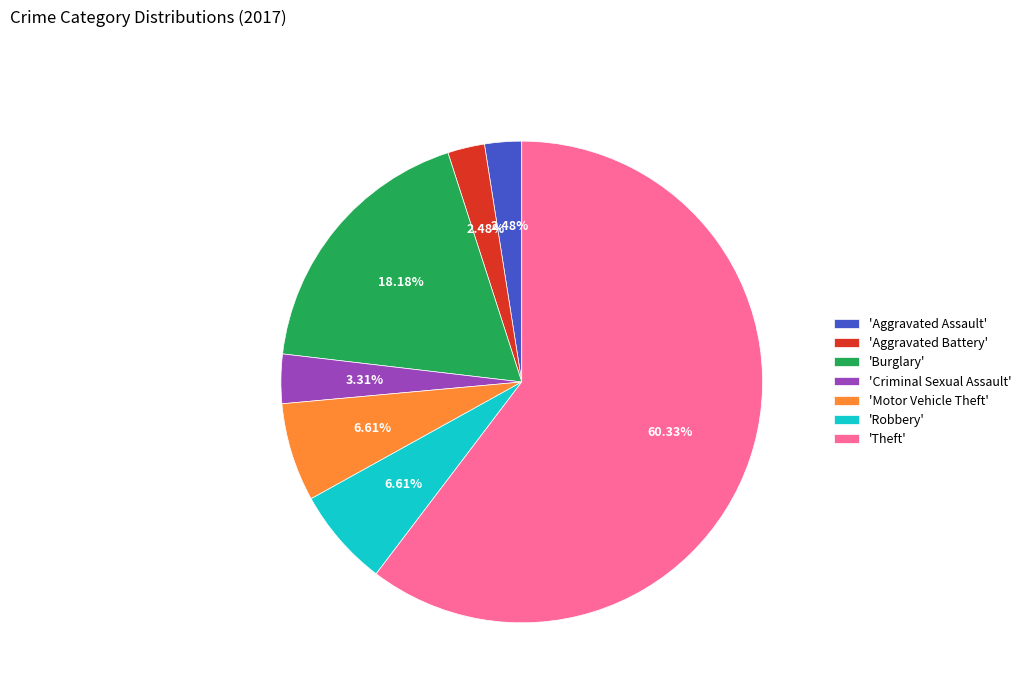

Which category accounts for the majority?

'Theft'